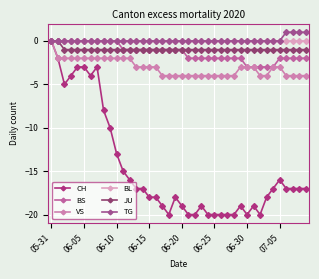

How many lines are shown in the chart?

6